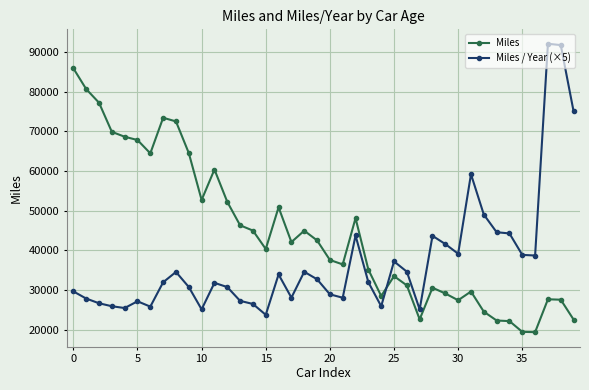

What is the value of the Miles / Year (×5) point at the 10th from the left?

30734.3